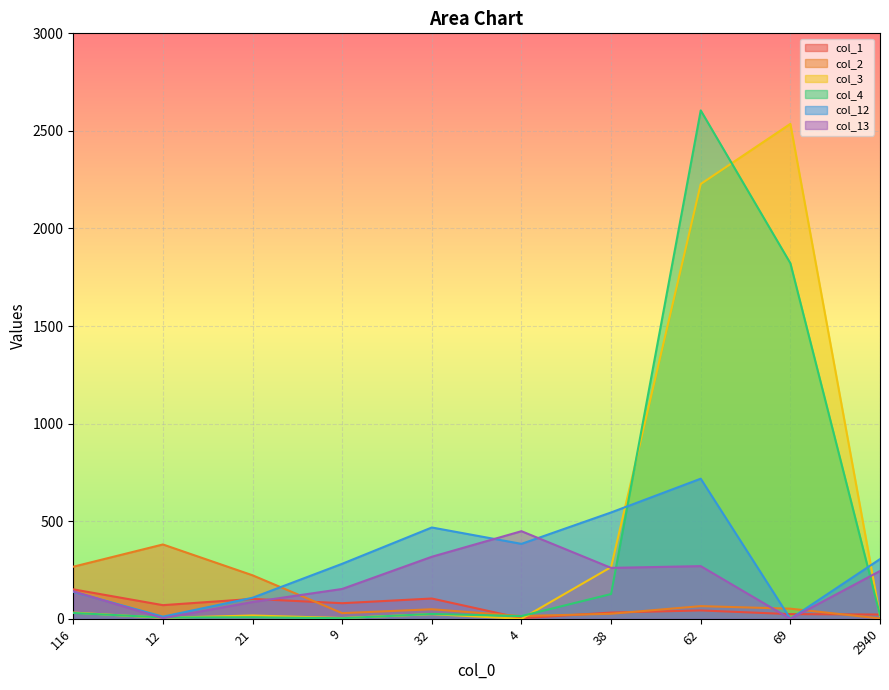

Where does the col_4 series first go above 25?

116